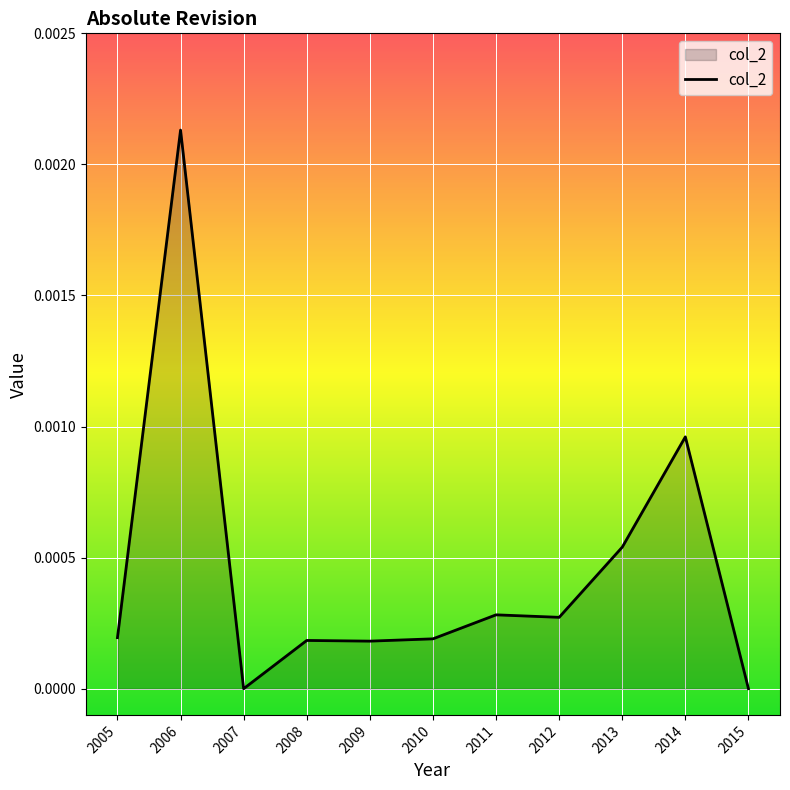

Between 2006 and 2005, which is larger?

2006